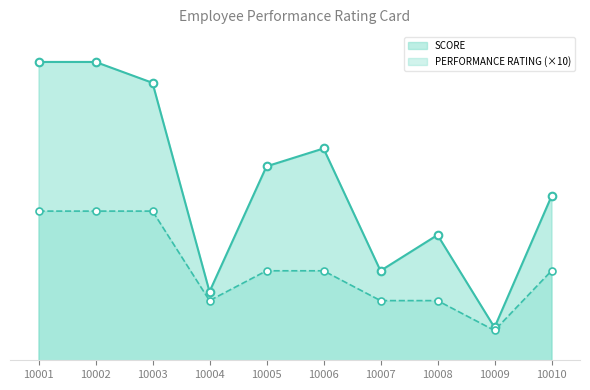

What are all the series names shown in the legend?

SCORE, PERFORMANCE RATING (×10)